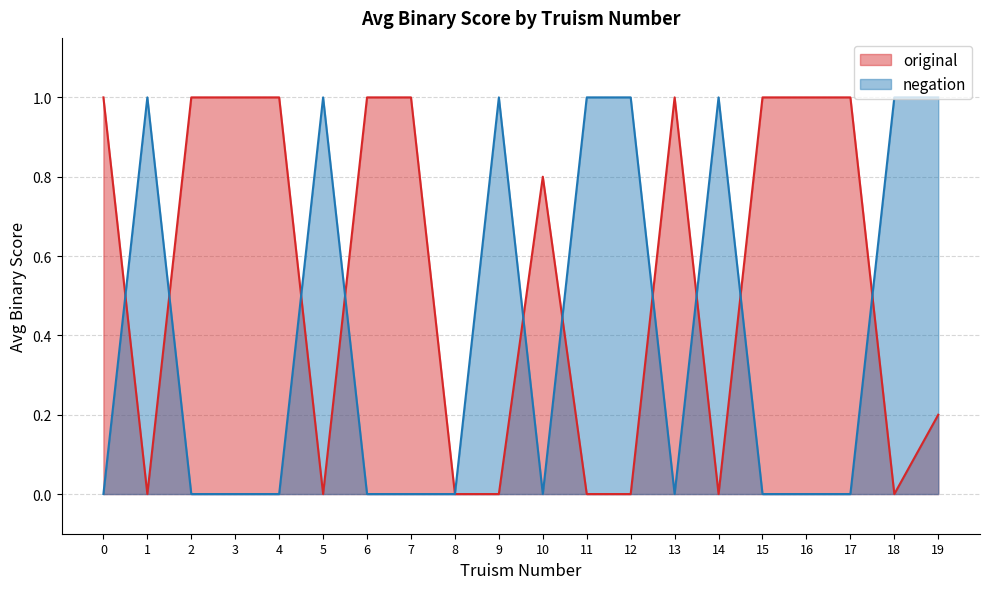

Where is the first local minimum for original?

1